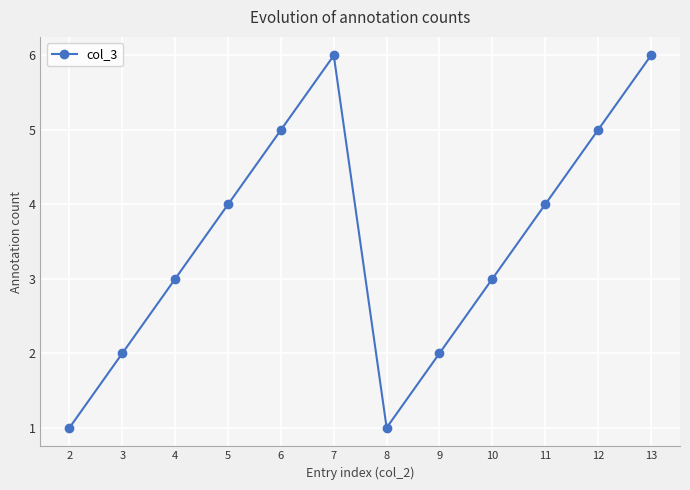

What is the difference between the second highest and second lowest values?

5